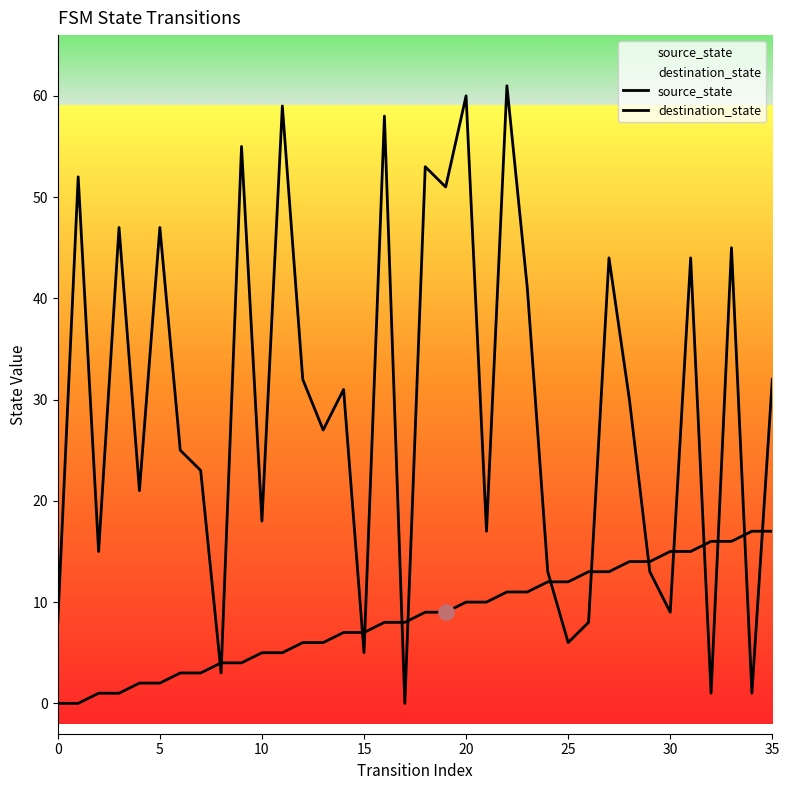

Which series has the largest total across all categories?

destination_state